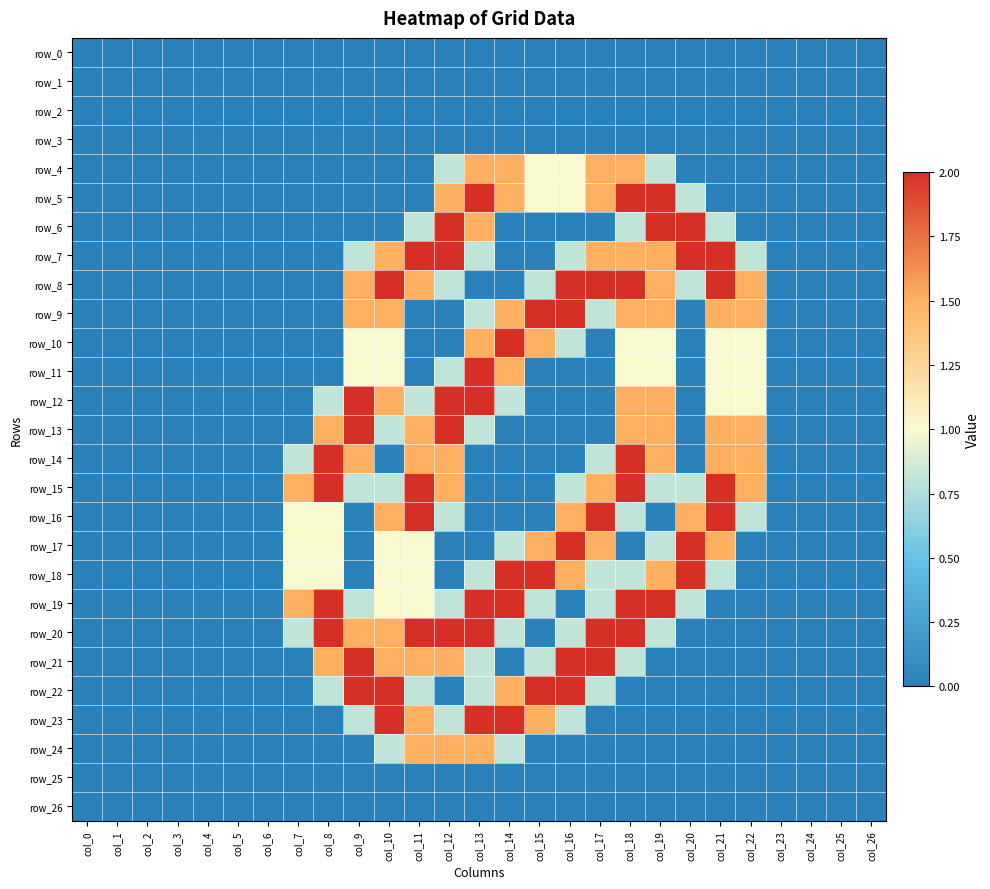

The row_22 series shows 1.4 at col_0. True or false?

False